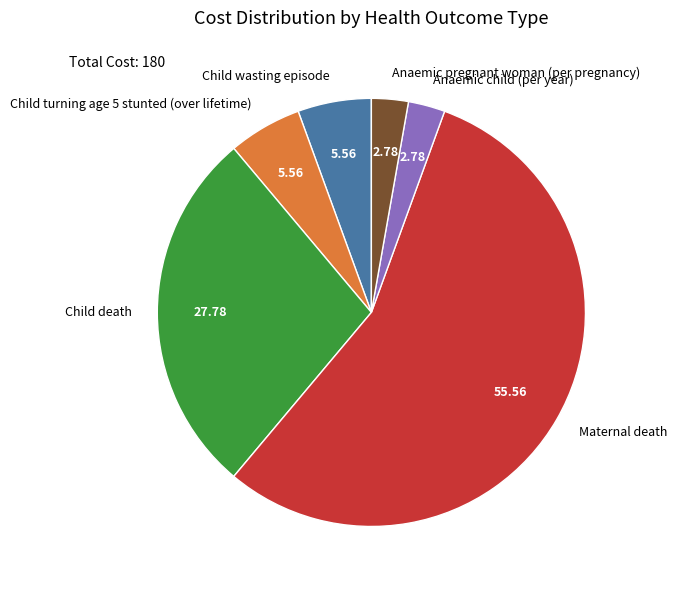

Between Maternal death and Anaemic pregnant woman (per pregnancy), which is larger?

Maternal death